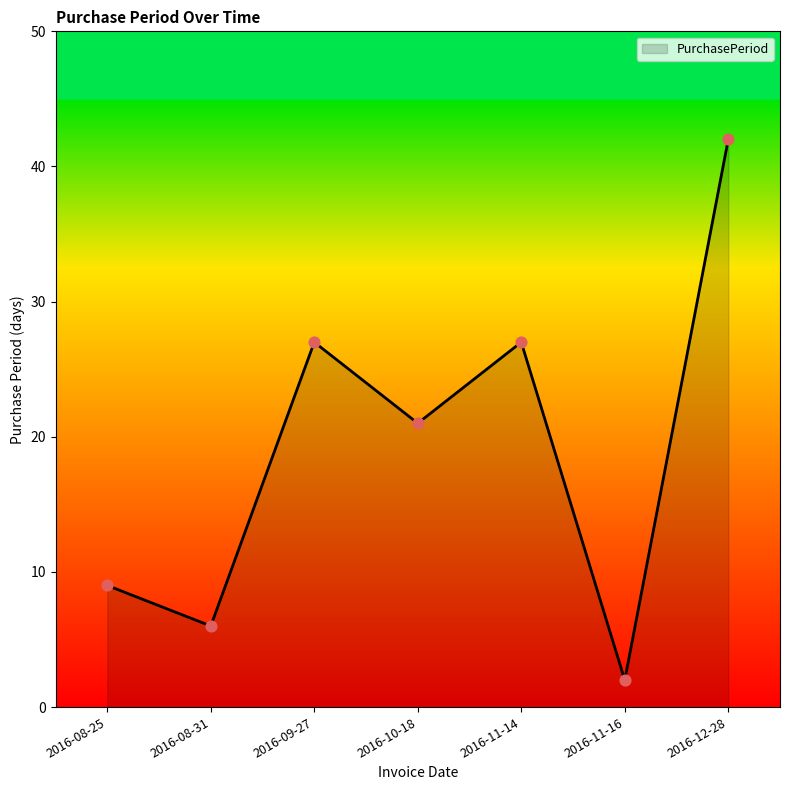

What is the change in value from 2016-08-31 to 2016-09-27?

+21